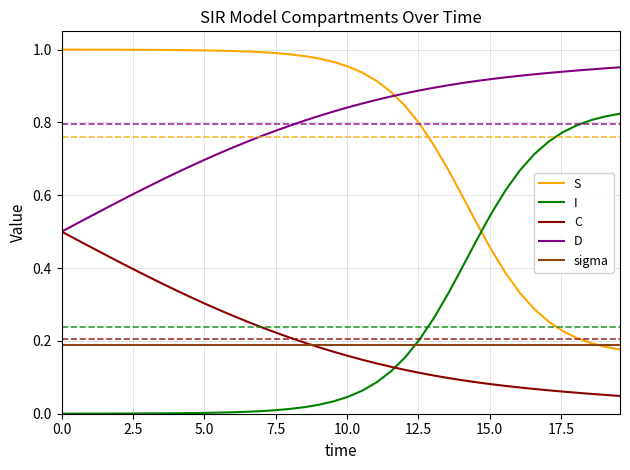

What is the sum of all sigma values?

7.6